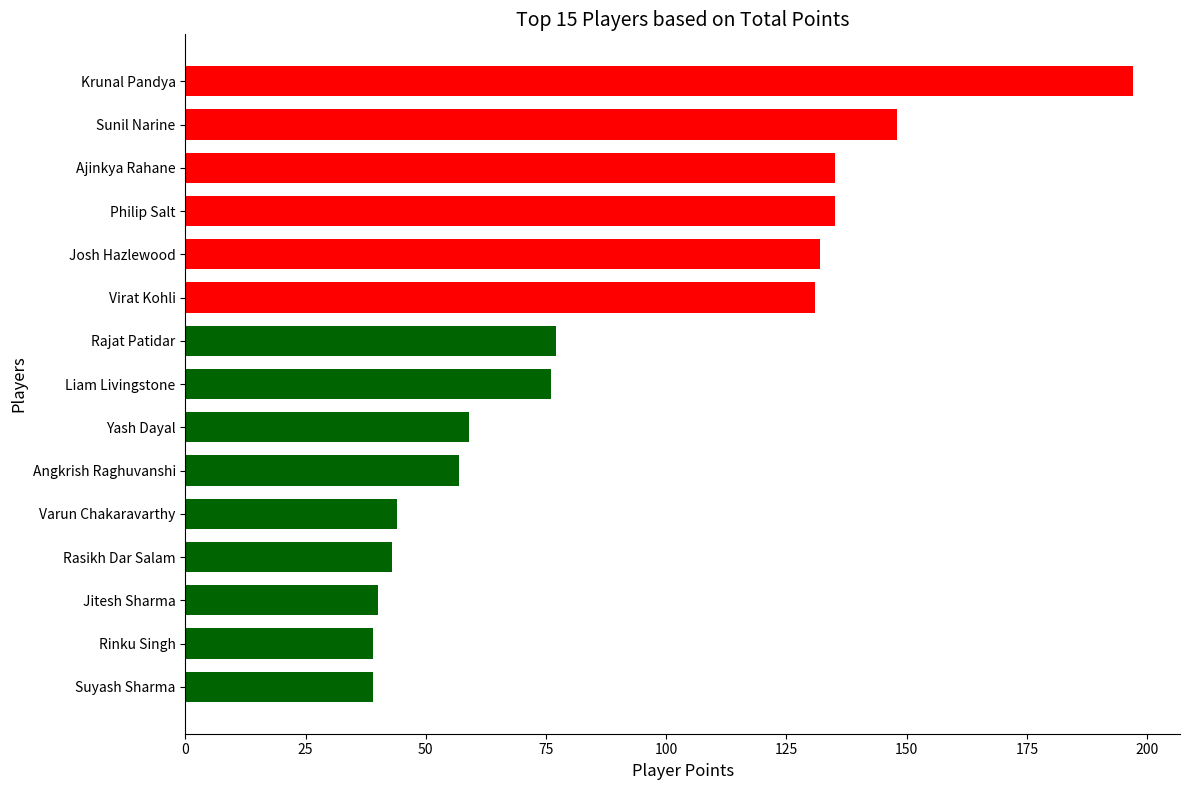

What is the ratio of the value at Yash Dayal to the value at Josh Hazlewood?

0.4